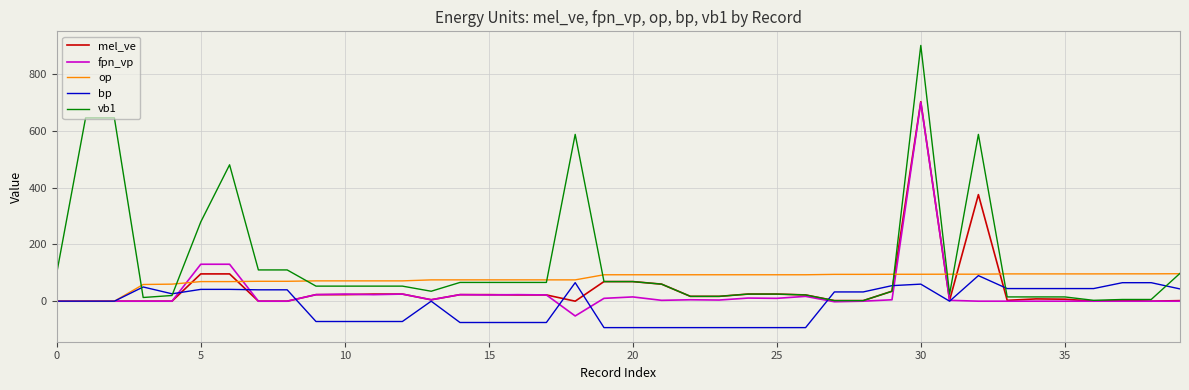

Which series has the largest total across all categories?

vb1